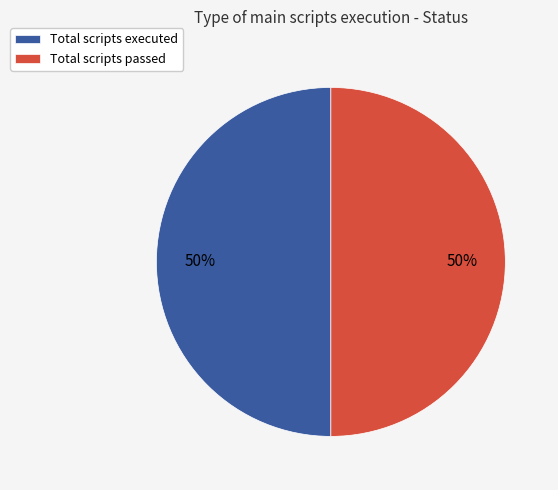

Count the number of slices in the pie.

2